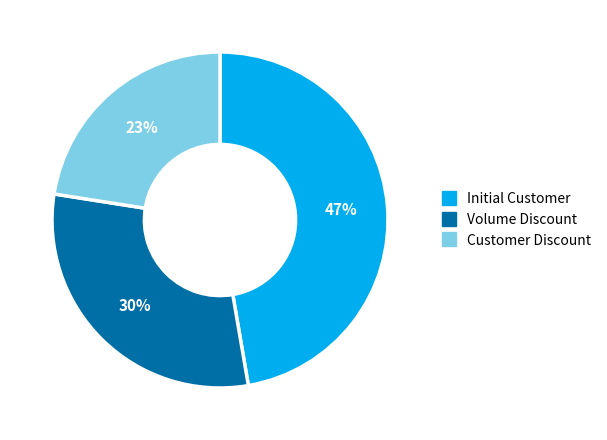

What percentage is the Customer Discount slice, to the nearest percent?

23%